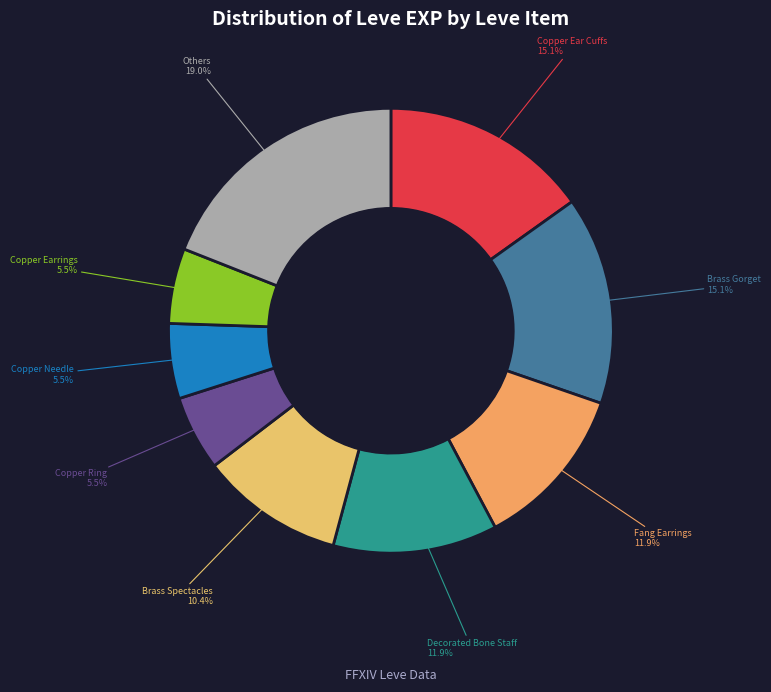

How much of the chart is everything except Copper Ear Cuffs 15.1%?

84.9%